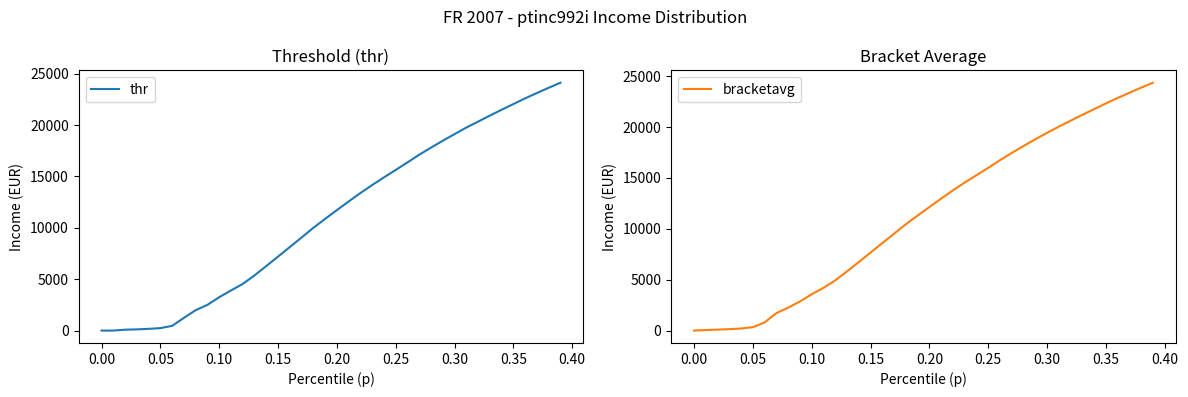

True or false: thr has more than 2 interior local peaks.

False